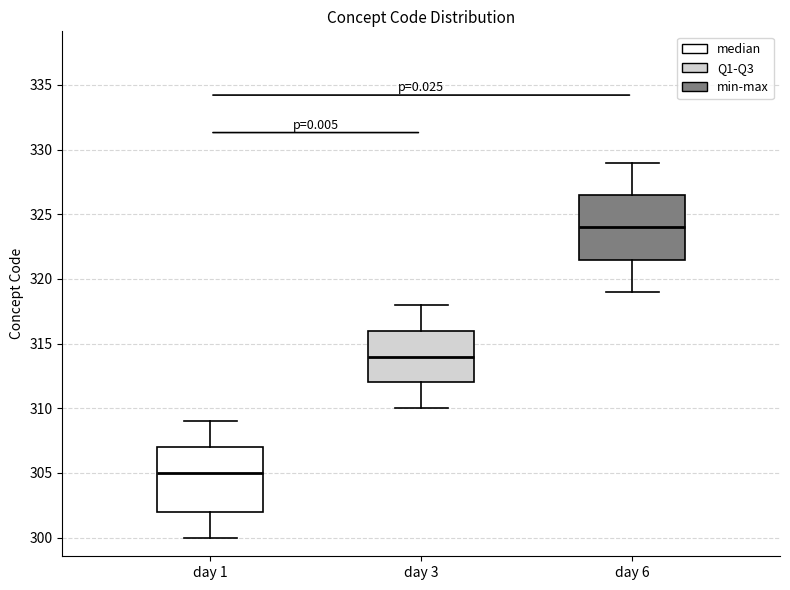

Reading left to right, transcribe this box plot: for each box, give where its median line is, the range the box spans, and where its two whiskers end, as read against the y-axis. The values are not printed on the chart, so give them approximately, as read against the axis.

day 1: median 305.0, box 302.0 to 307.0, whiskers 300.0 to 309.0
day 3: median 314.0, box 312.0 to 316.0, whiskers 310.0 to 318.0
day 6: median 324.0, box 321.5 to 326.5, whiskers 319.0 to 329.0